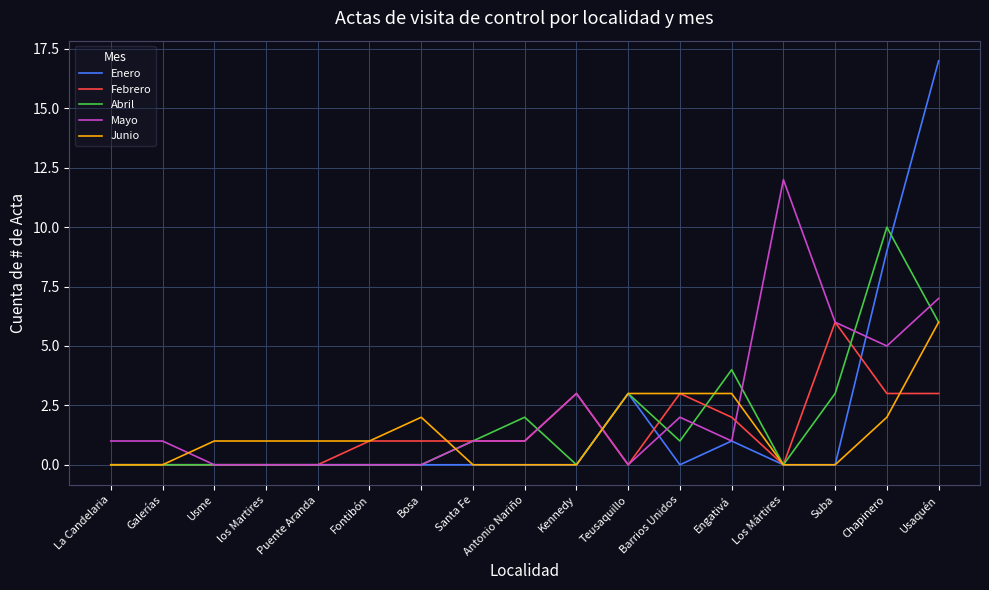

At which category is the sum across all series the highest?

Usaquén